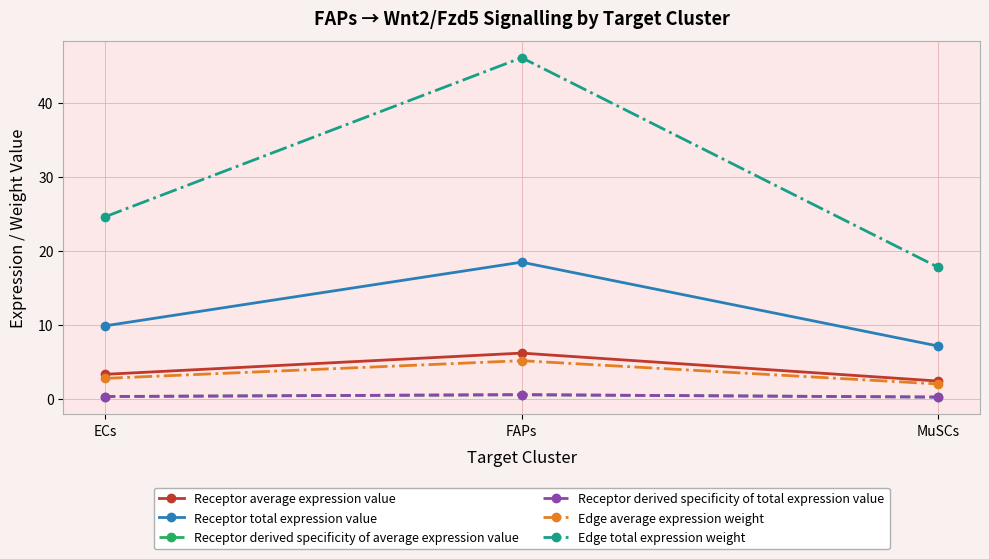

Does the chart have visible grid lines?

Yes